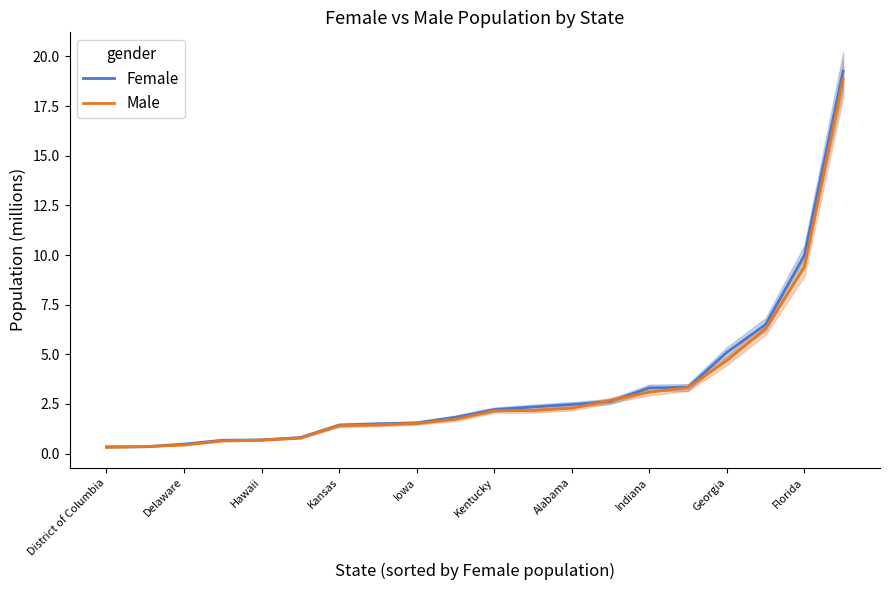

True or false: Male has more than 0 interior local peaks.

False